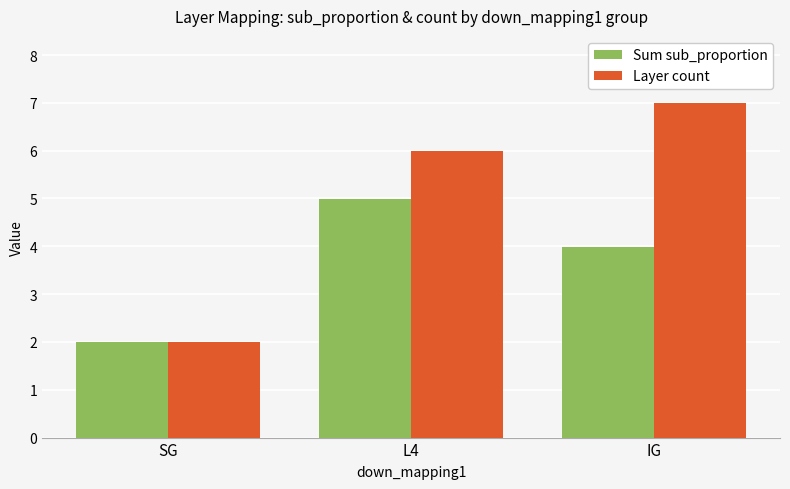

What is the greatest value displayed?

7.0